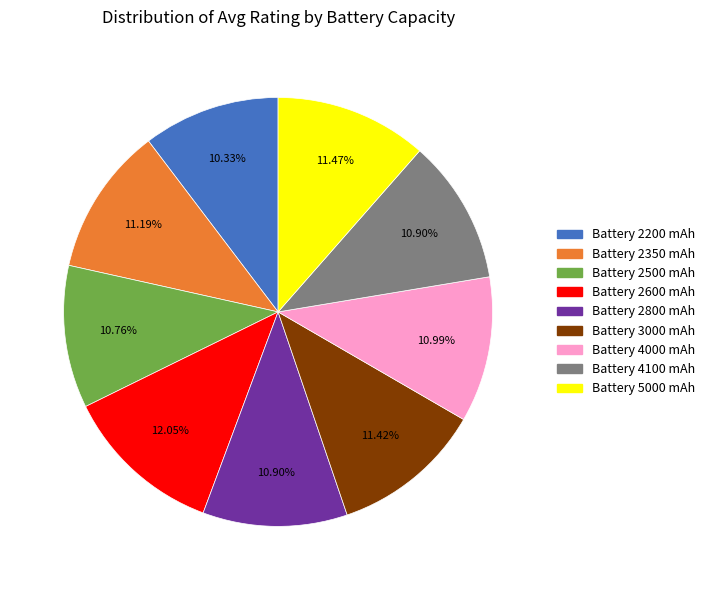

Is there any slice that represents more than half of the pie?

No